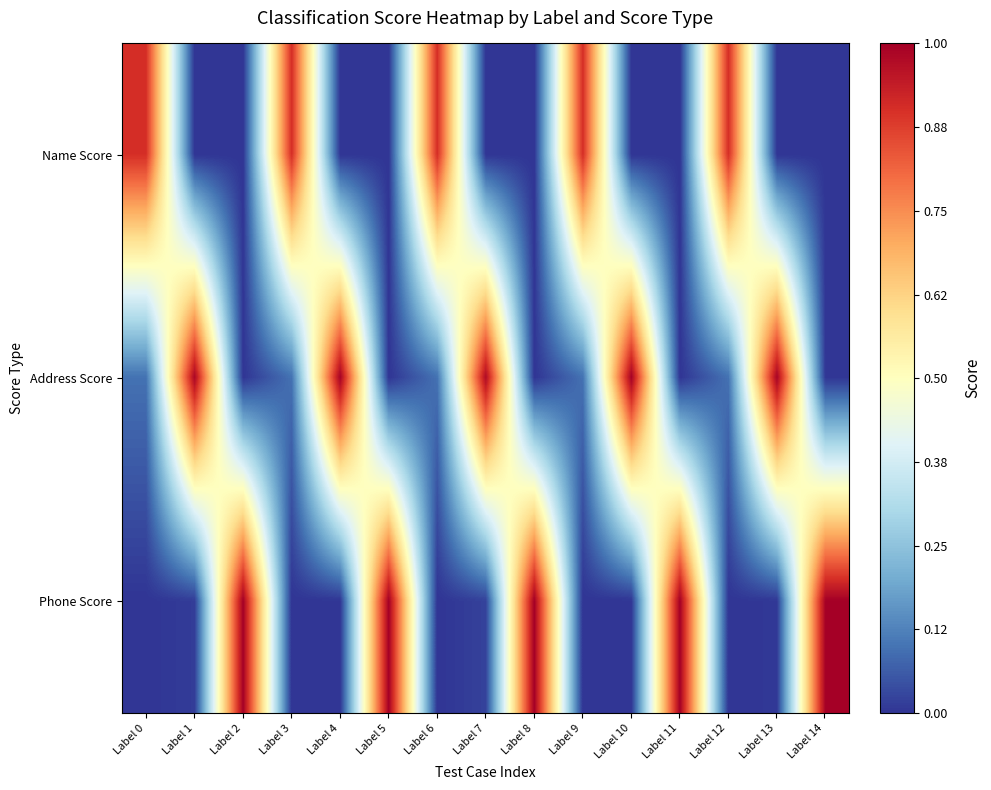

Which series has the largest total across all categories?

Address Score